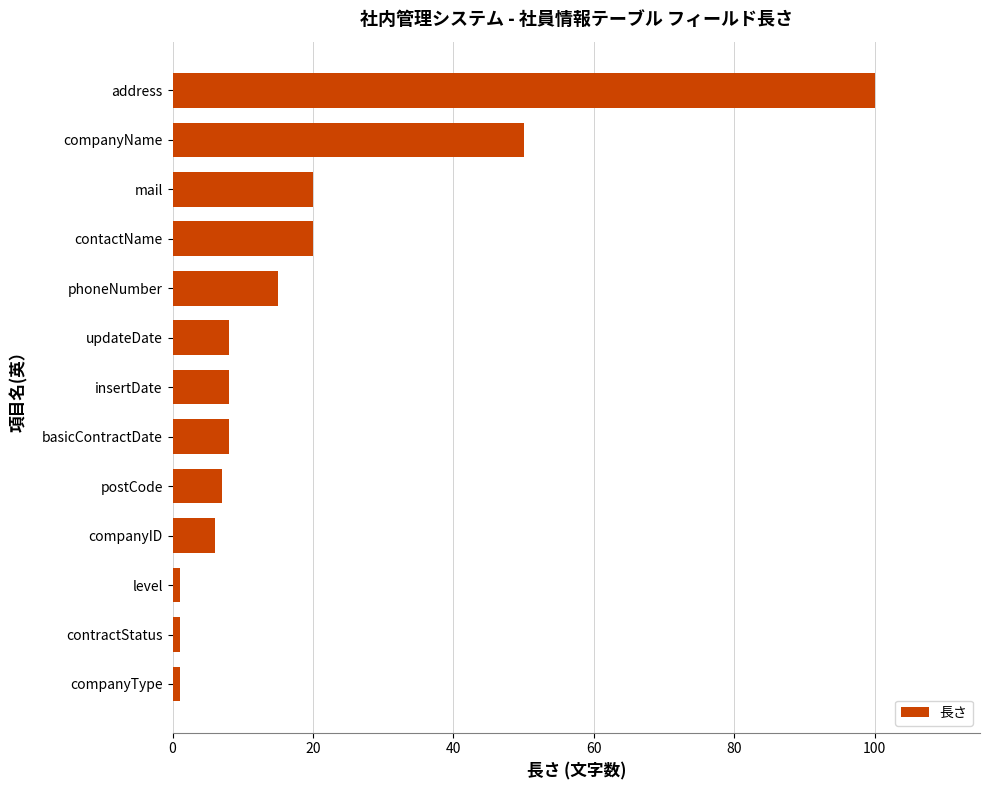

Reading bottom to top, what are all the values shown in this chart?

companyType=1	contractStatus=1	level=1	companyID=6	postCode=7	basicContractDate=8	insertDate=8	updateDate=8	phoneNumber=15	contactName=20	mail=20	companyName=50	address=100